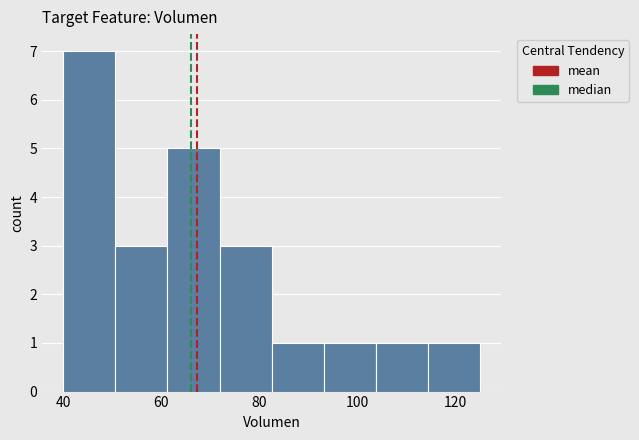

Over which range of the x-axis is the bar tallest?

40 to 50